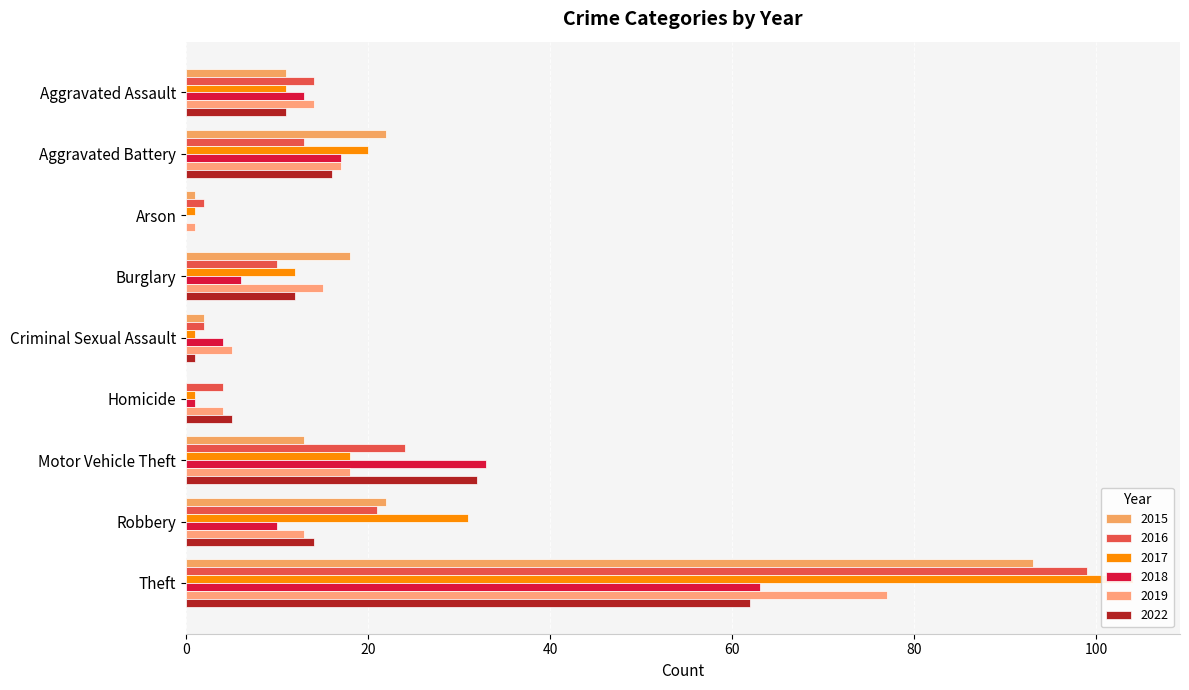

At which label does 2018 reach its minimum?

Arson